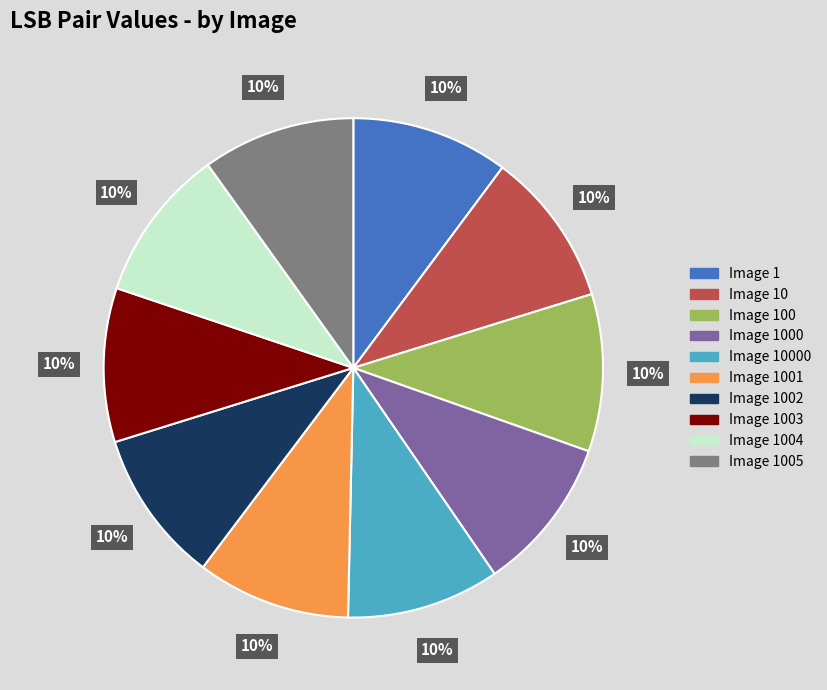

Is there any slice that represents more than half of the pie?

No